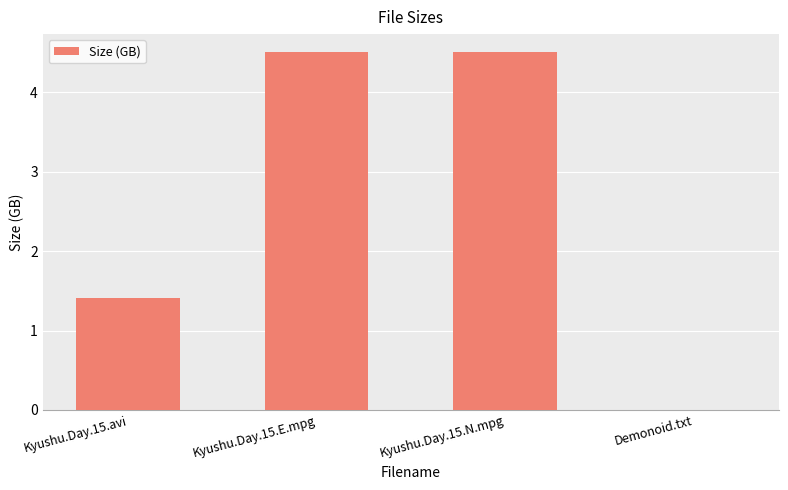

What is the sum of all values?

10.4